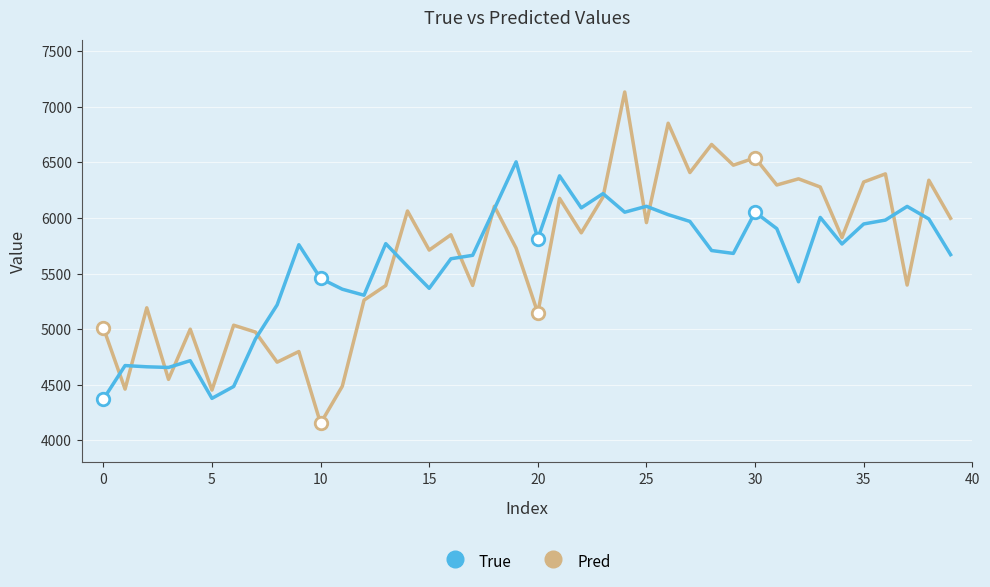

Which series has the largest range (max minus min)?

Pred